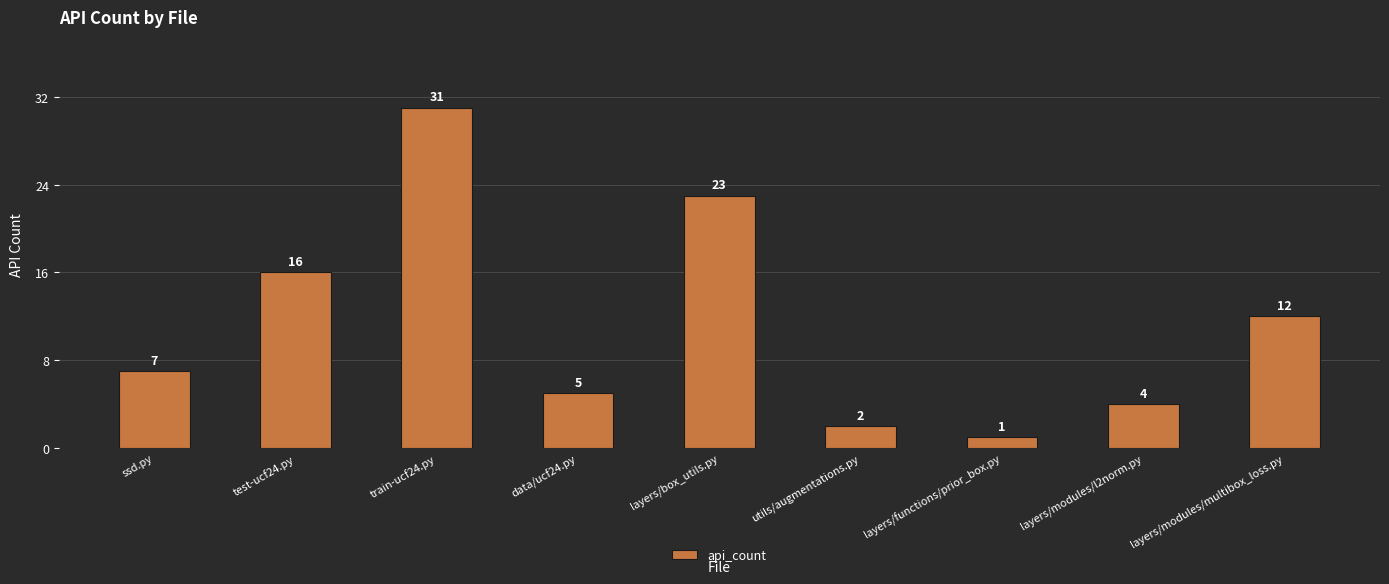

Count the number of data series in this chart.

1